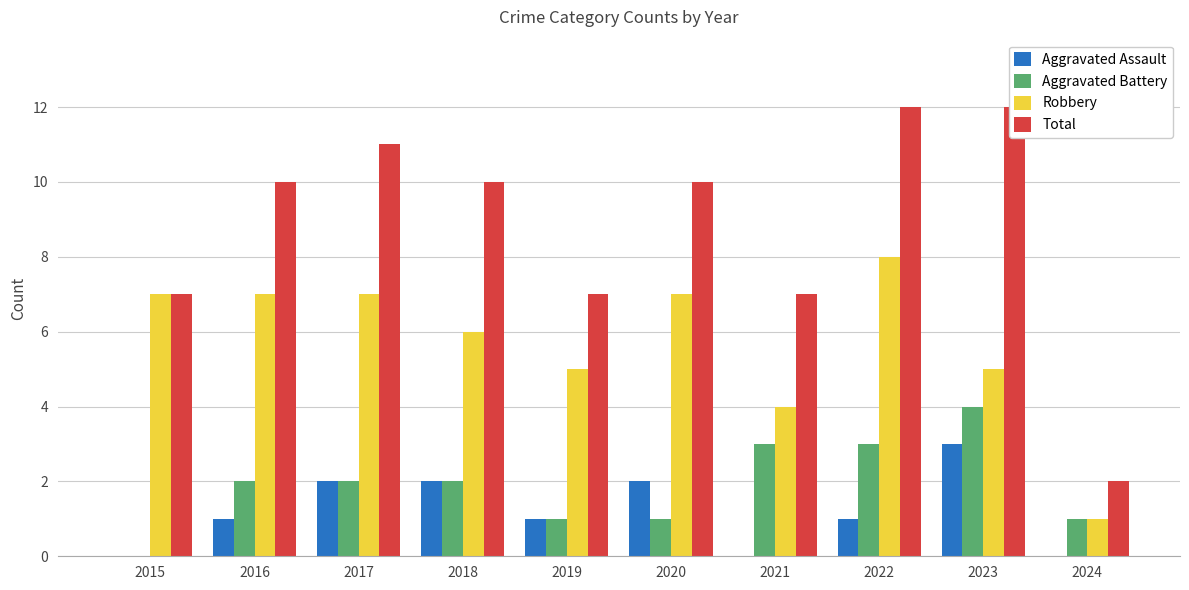

Rank the categories by Aggravated Assault value from lowest to highest.

2015, 2021, 2024, 2016, 2019, 2022, 2017, 2018, 2020, 2023